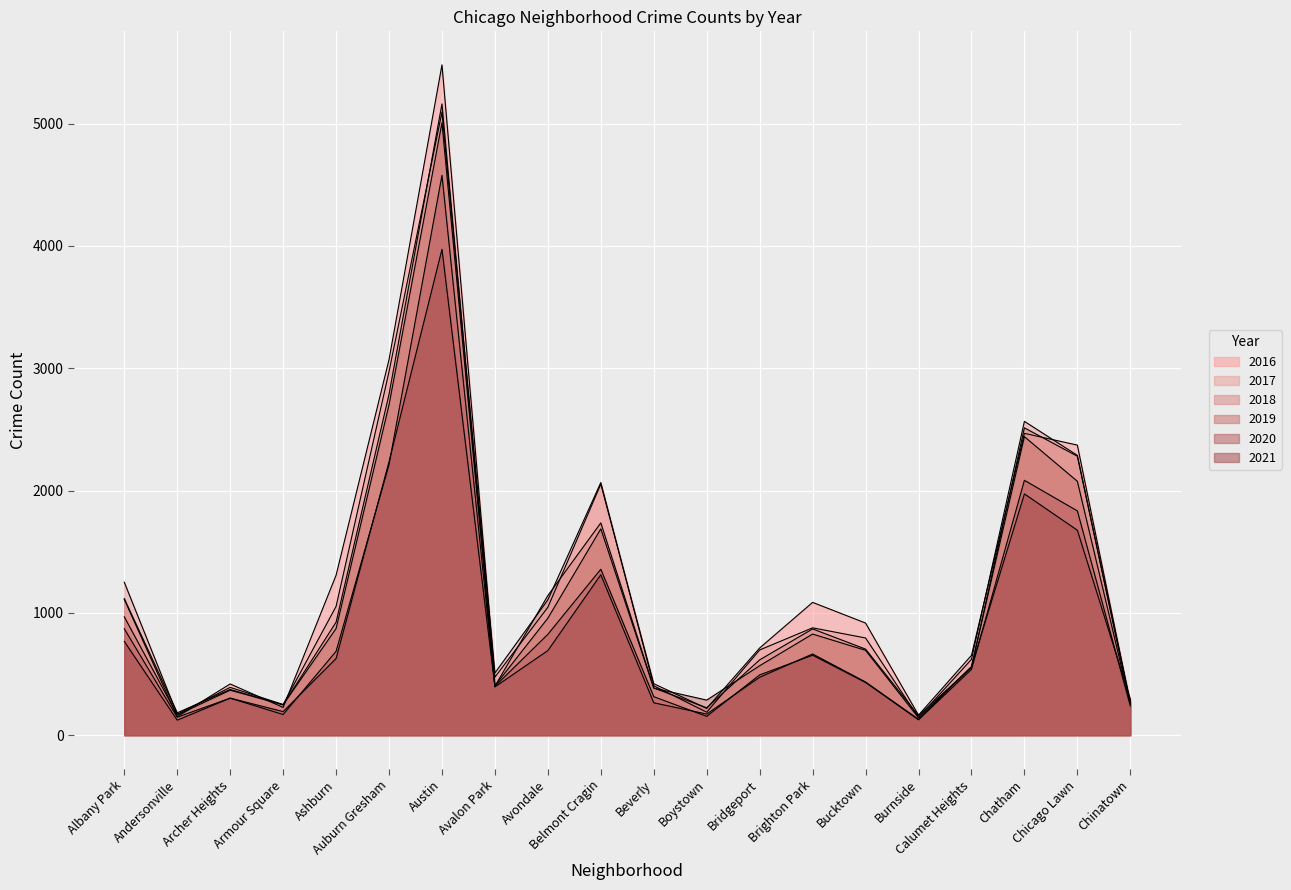

Which series has the largest range (max minus min)?

2016